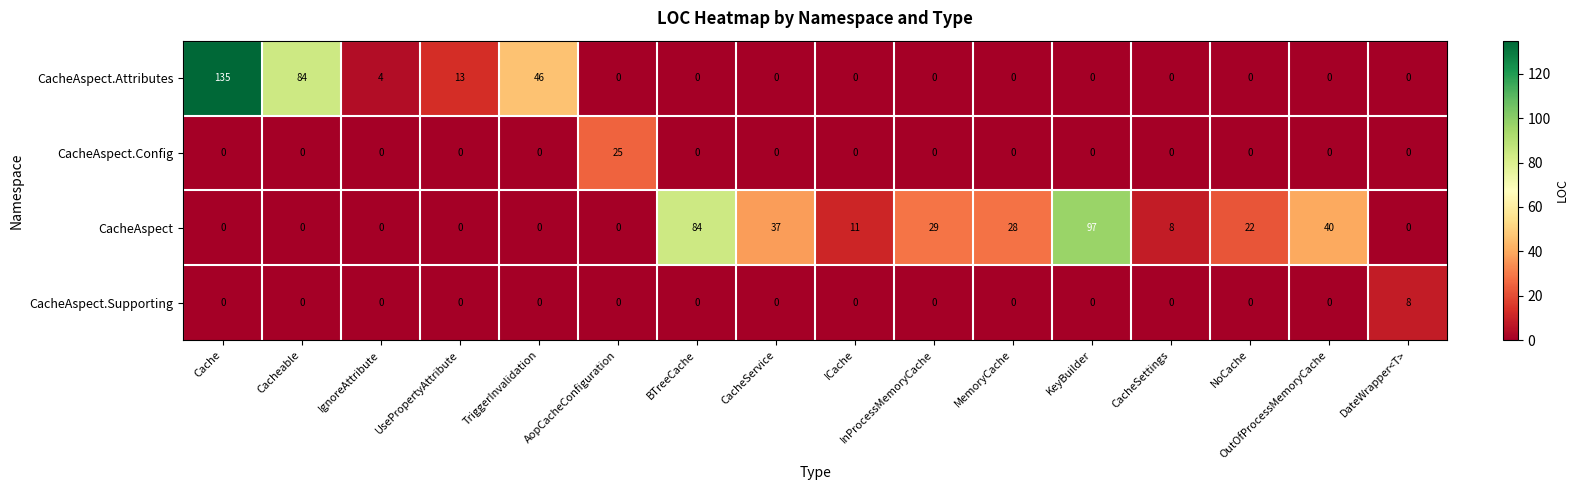

At which label is CacheAspect closest to 48?

OutOfProcessMemoryCache